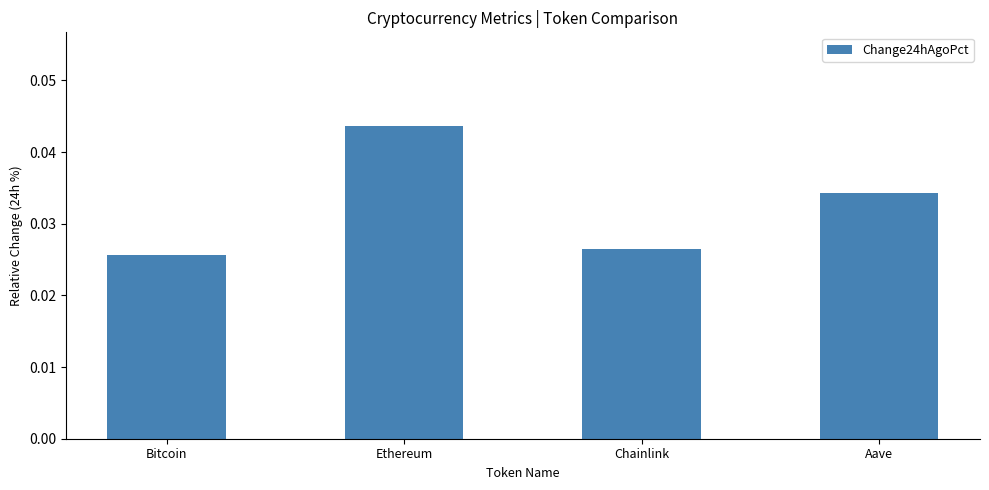

How many bars are there in total?

4